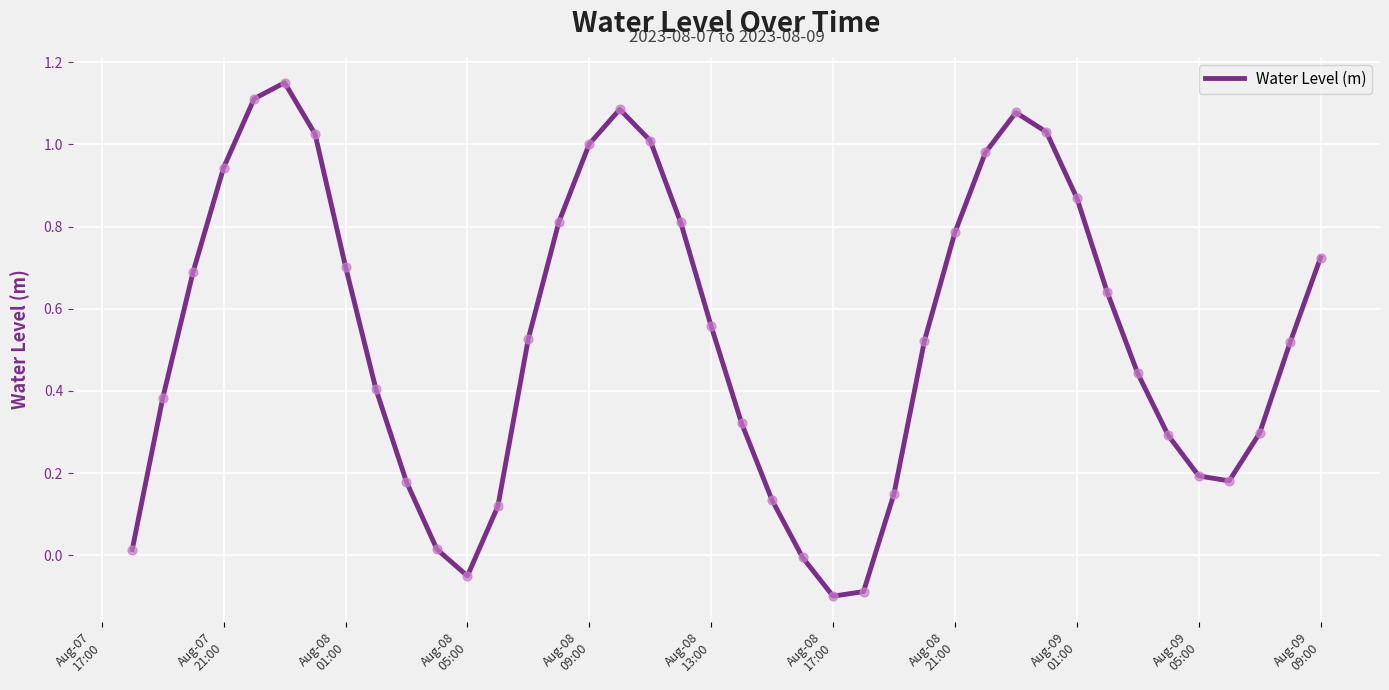

What is the difference between the maximum and minimum values?

1.2